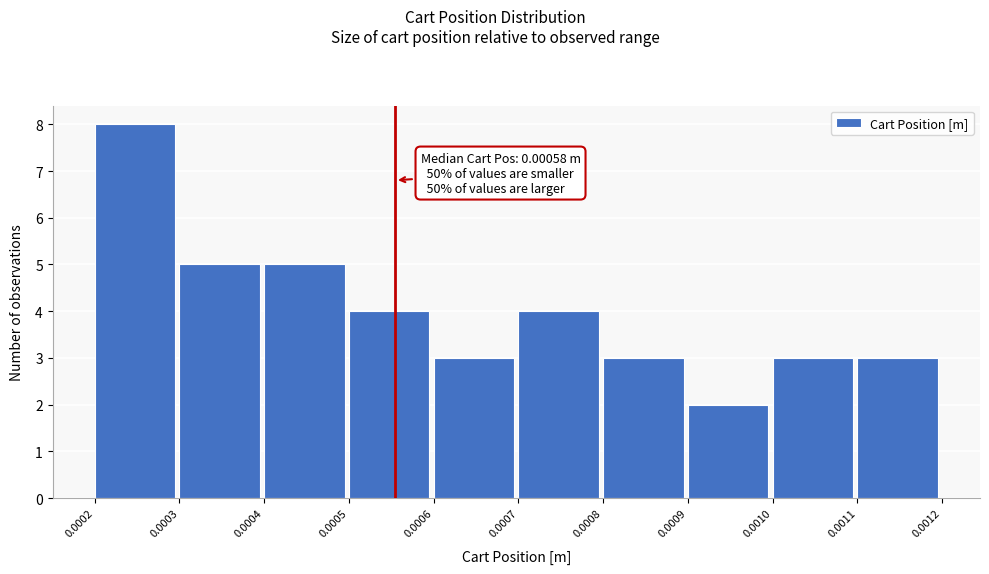

Reading left to right, transcribe all the data shown in this chart.

0.0002=8	0.0003=5	0.0004=5	0.0005=4	0.0006=3	0.0007=4	0.0008=3	0.0009=2	0.0010=3	0.0011=3